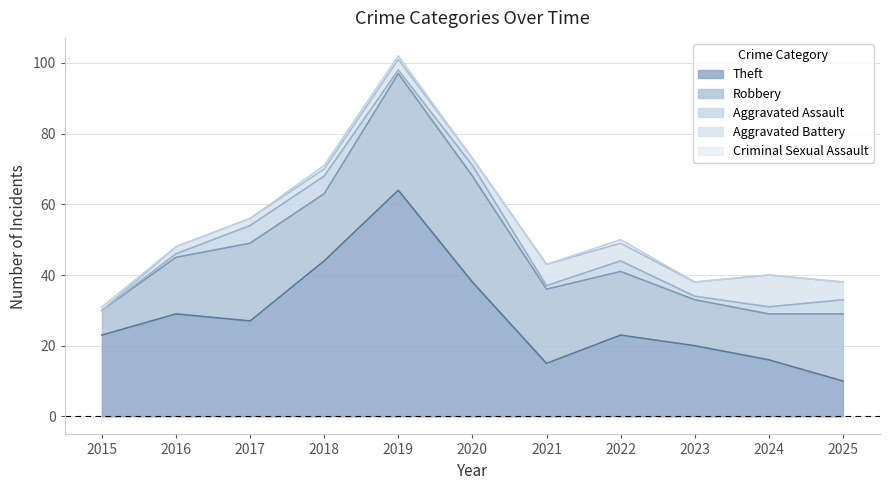

True or false: Aggravated Battery has a value of 5 at 2022.

True